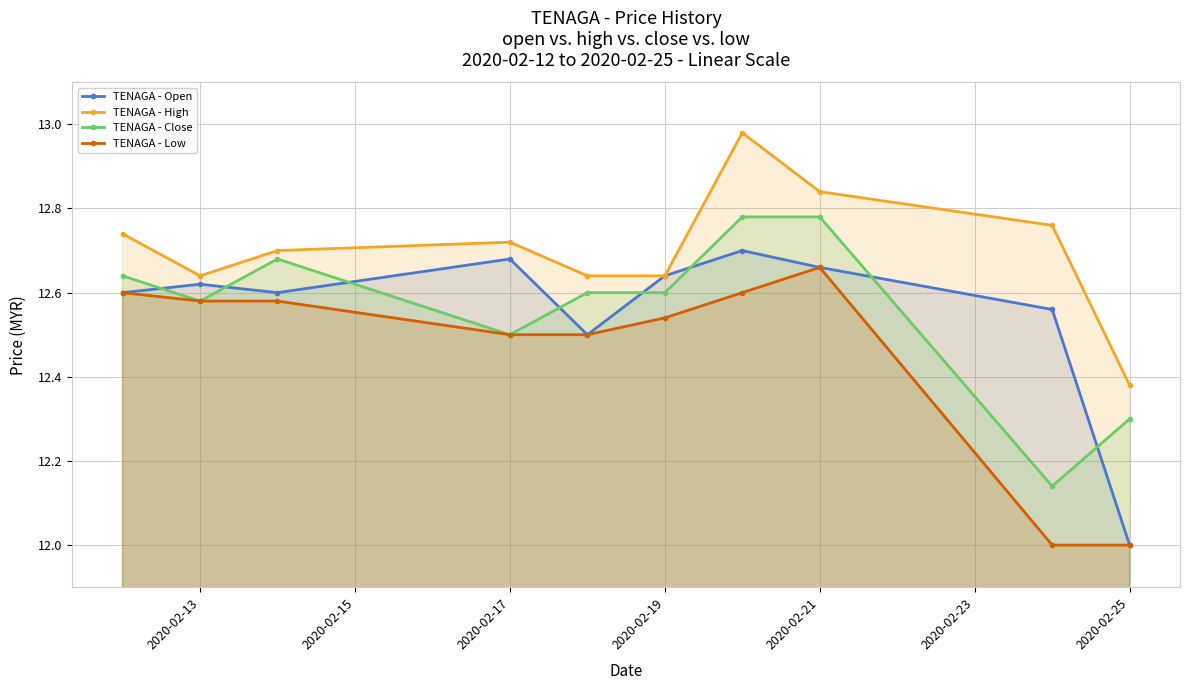

True or false: TENAGA - Low and TENAGA - High cross at least once.

False